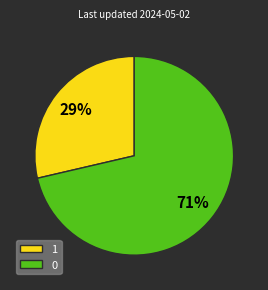

How many slices are in this pie chart?

2